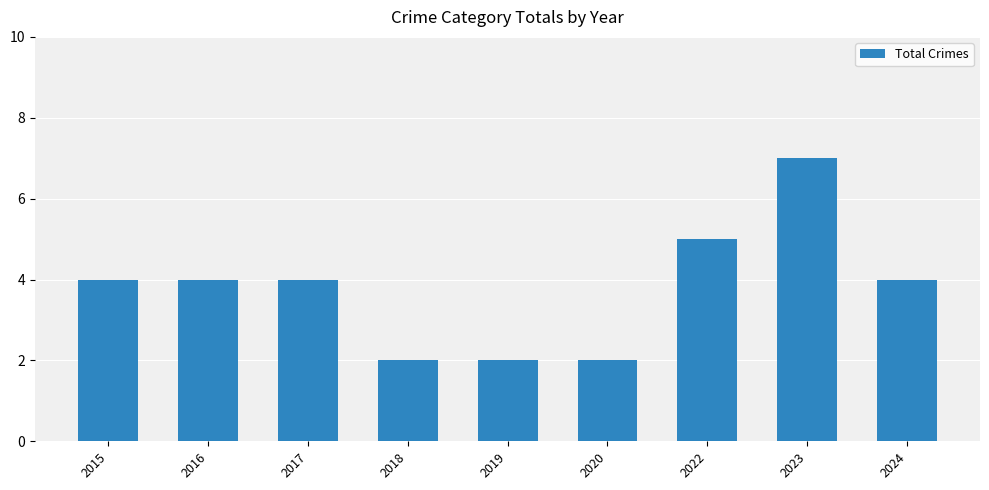

What is the difference between the values at 2022 and 2018?

3